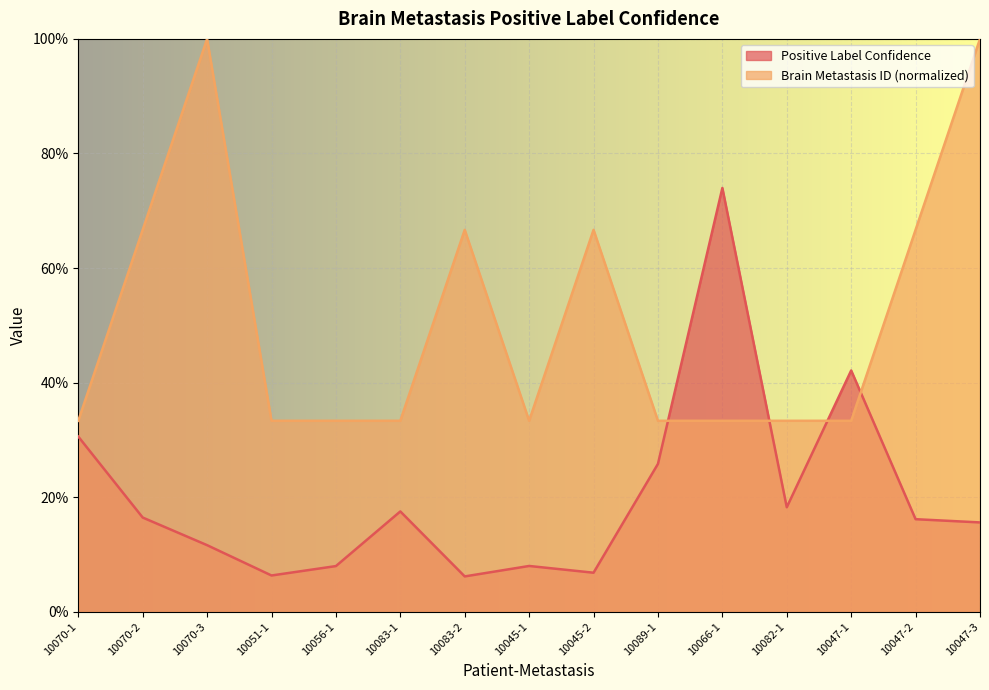

Does the chart display data point markers on the line(s)?

No